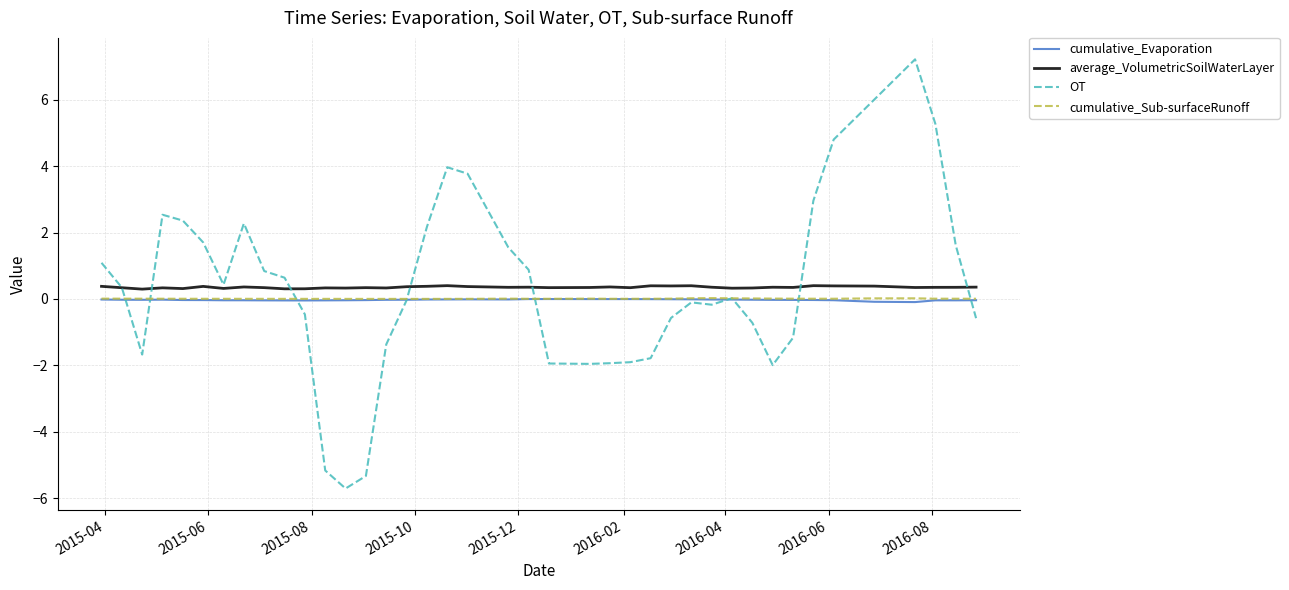

What is the maximum value for average_VolumetricSoilWaterLayer?

0.4